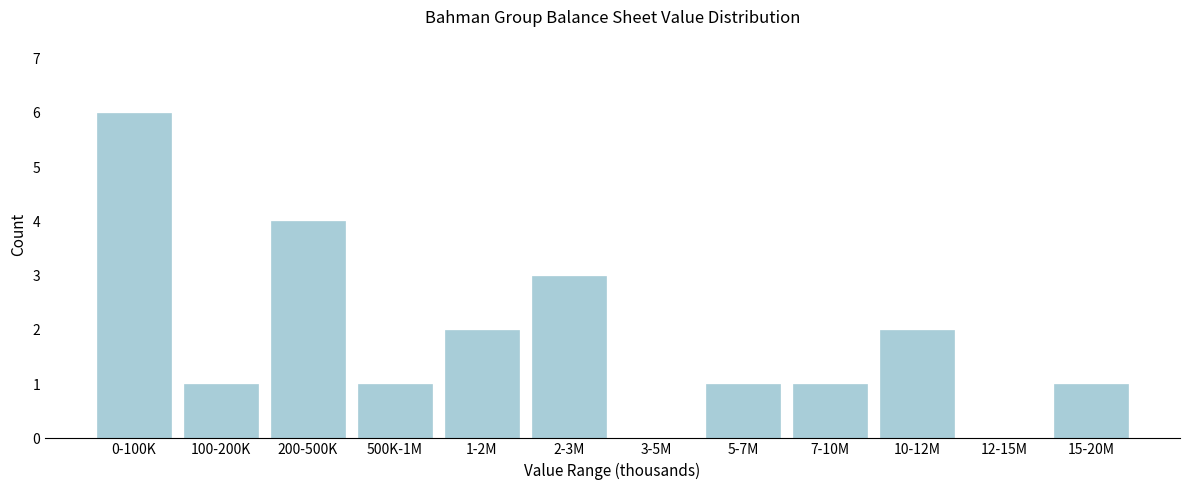

Reading right to left, transcribe all the data shown in this chart.

15-20M=1	12-15M=0	10-12M=2	7-10M=1	5-7M=1	3-5M=0	2-3M=3	1-2M=2	500K-1M=1	200-500K=4	100-200K=1	0-100K=6